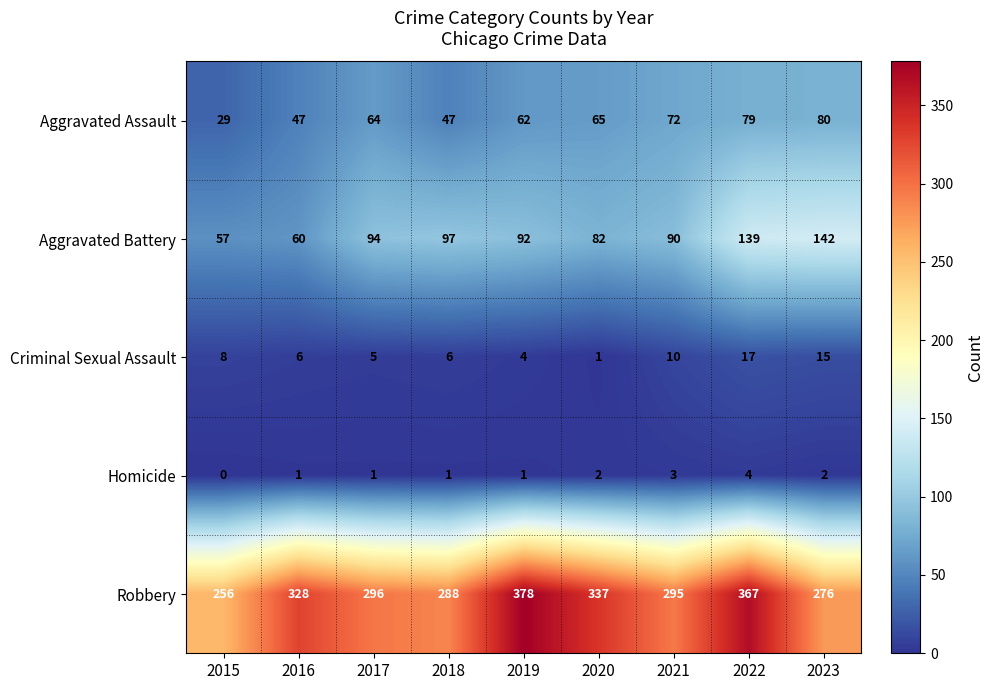

Which series has the widest spread of values?

Robbery